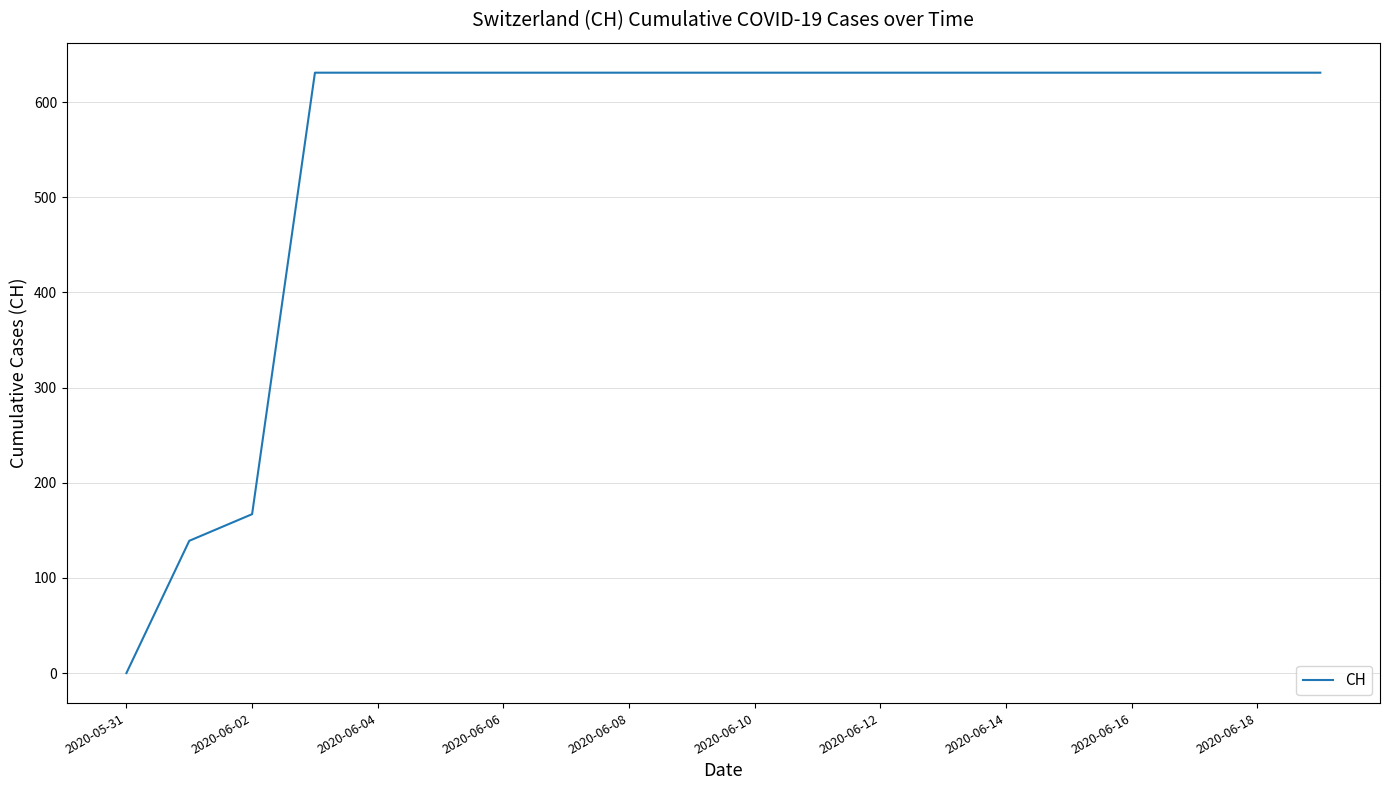

How many values are above zero?

19